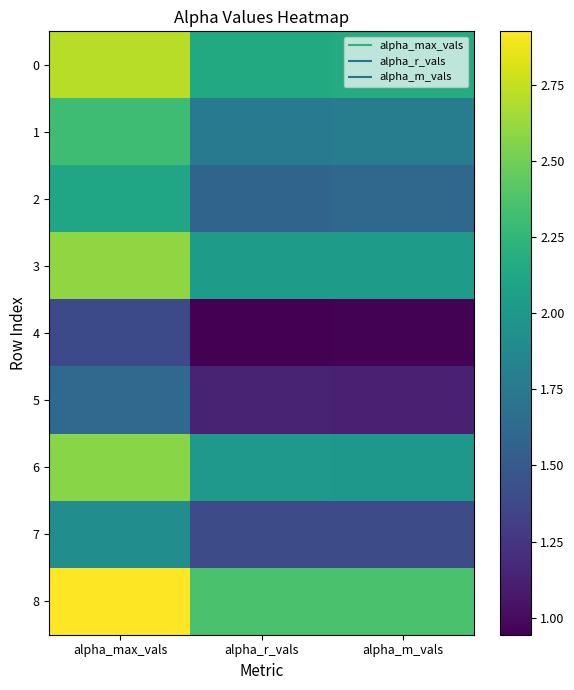

How many data points does each series have?

3